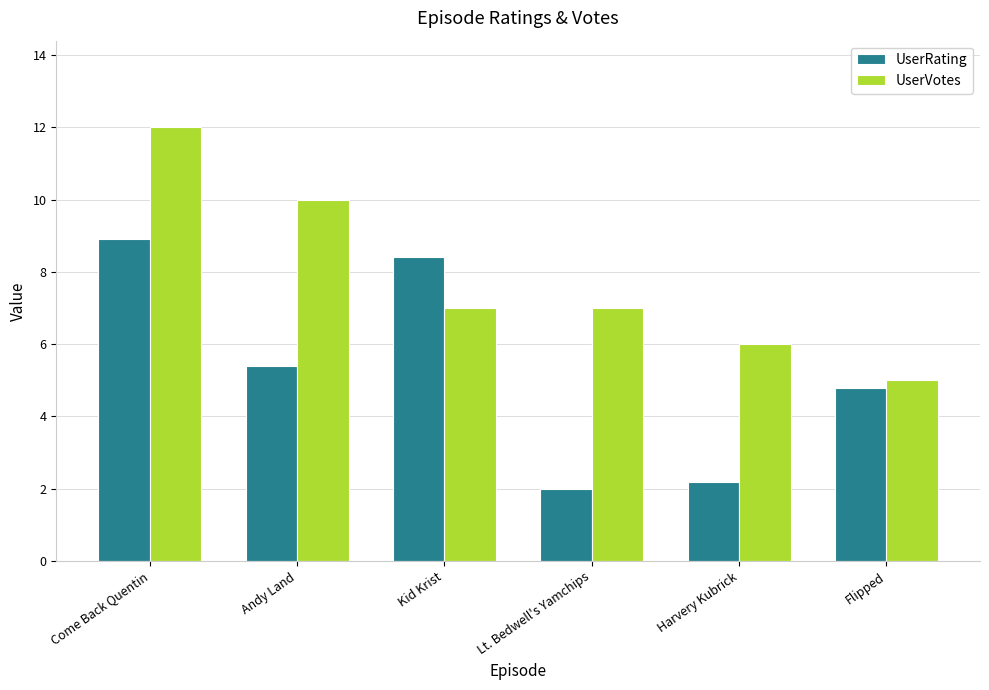

What is the value of the UserVotes bar at the 2nd from the left?

10.0